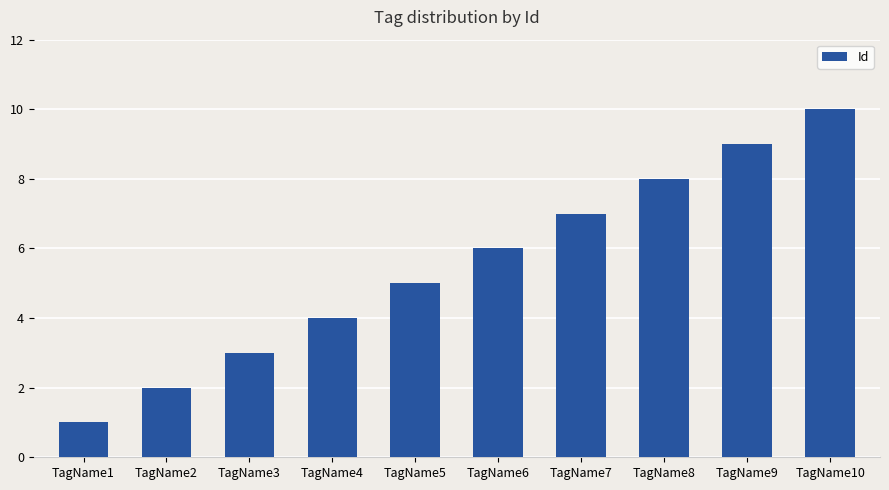

How many bars are there in total?

10